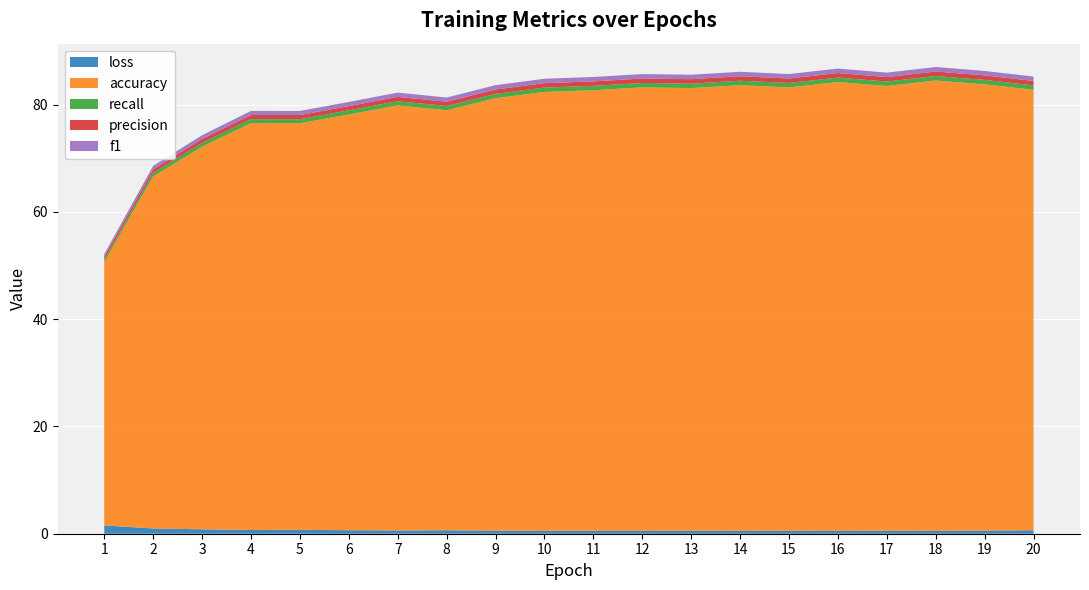

Reading left to right, extract all data points from this chart.

loss: 1=1.6	2=1.0	3=0.8	4=0.7	5=0.7	6=0.7	7=0.6	8=0.6	9=0.6	10=0.5	11=0.5	12=0.5	13=0.6	14=0.5	15=0.6	16=0.5	17=0.6	18=0.5	19=0.6	20=0.7
accuracy: 1=49.1	2=65.6	3=71.3	4=75.8	5=75.8	6=77.5	7=79.2	8=78.3	9=80.6	10=81.8	11=82.1	12=82.7	13=82.5	14=83.1	15=82.7	16=83.7	17=82.9	18=84.0	19=83.2	20=82.1
recall: 1=0.5	2=0.7	3=0.7	4=0.8	5=0.8	6=0.8	7=0.8	8=0.8	9=0.8	10=0.8	11=0.8	12=0.8	13=0.8	14=0.8	15=0.8	16=0.8	17=0.8	18=0.8	19=0.8	20=0.8
precision: 1=0.5	2=0.7	3=0.7	4=0.8	5=0.8	6=0.8	7=0.8	8=0.8	9=0.8	10=0.8	11=0.8	12=0.8	13=0.8	14=0.8	15=0.8	16=0.8	17=0.8	18=0.8	19=0.8	20=0.8
f1: 1=0.5	2=0.7	3=0.7	4=0.8	5=0.8	6=0.8	7=0.8	8=0.8	9=0.8	10=0.8	11=0.8	12=0.8	13=0.8	14=0.8	15=0.8	16=0.8	17=0.8	18=0.8	19=0.8	20=0.8